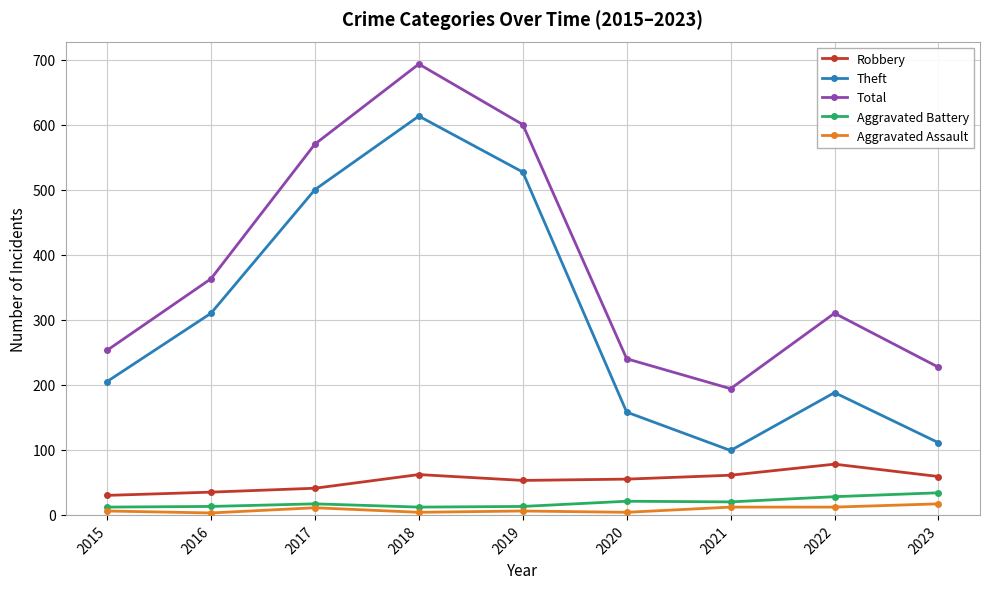

Where is Total nearest to the value 443?

2016